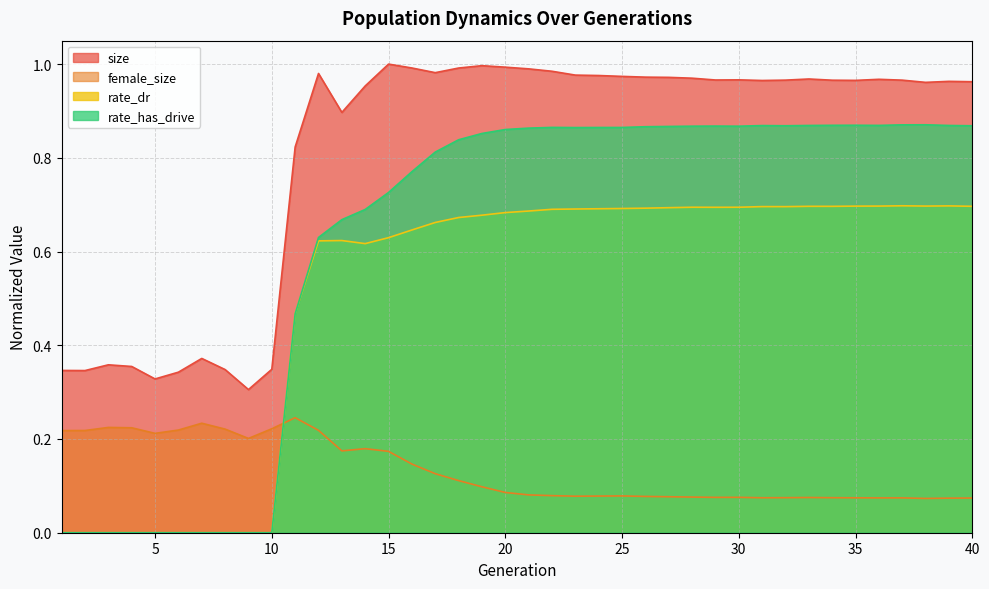

The rate_has_drive series shows 0.9 at 22. True or false?

True